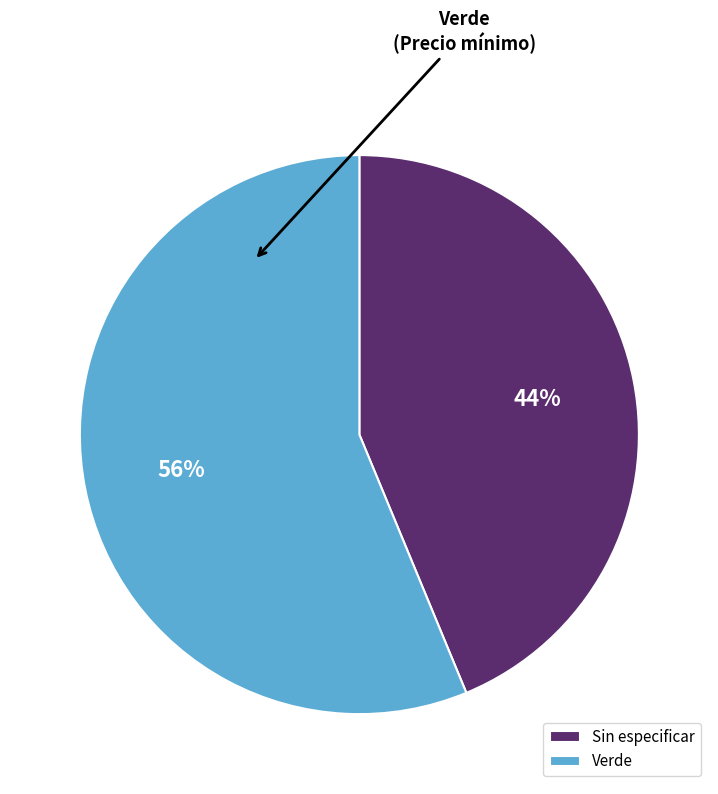

Is Sin especificar the majority of the pie?

No